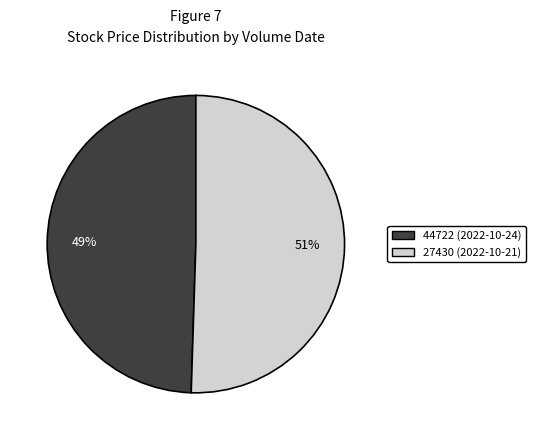

Which category has the biggest portion of the pie?

27430